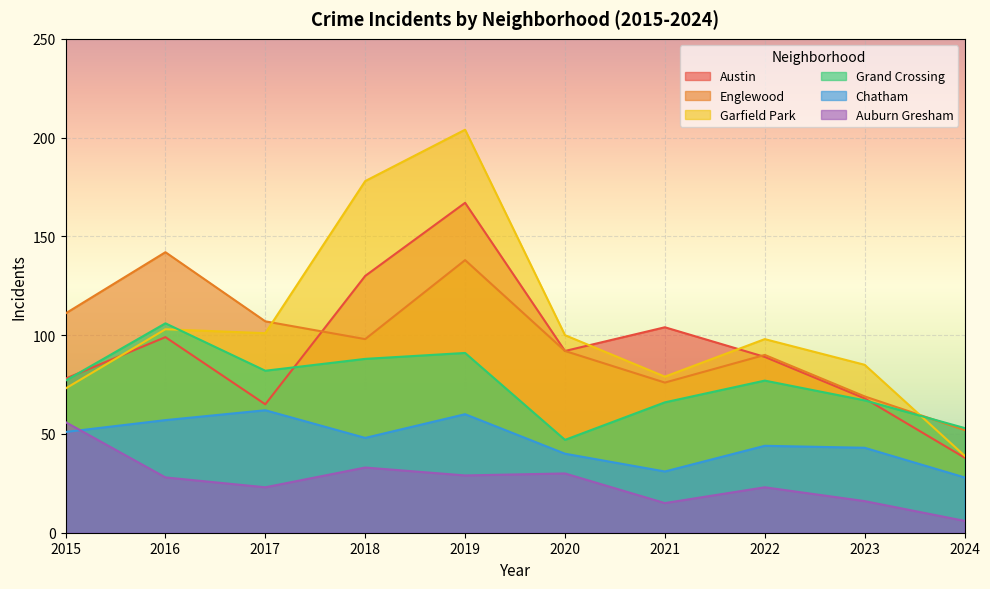

True or false: Garfield Park has more than 0 interior local peaks.

True